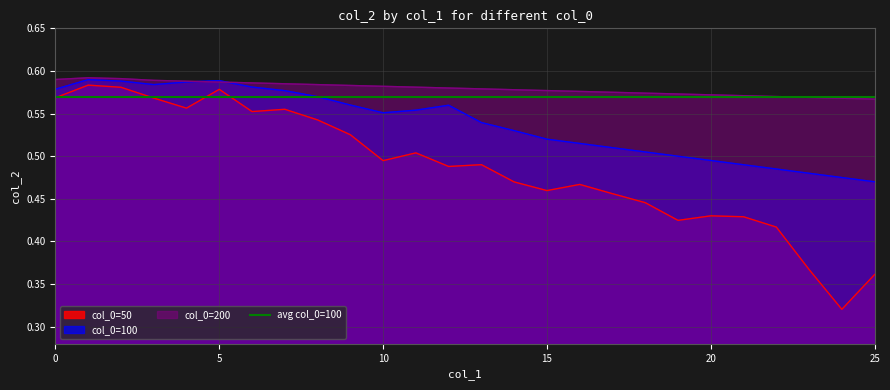

Rank the categories by col_0=200 value from highest to lowest.

1, 2, 0, 3, 4, 5, 6, 7, 8, 9, 10, 11, 12, 13, 14, 15, 16, 17, 18, 19, 20, 21, 22, 23, 24, 25